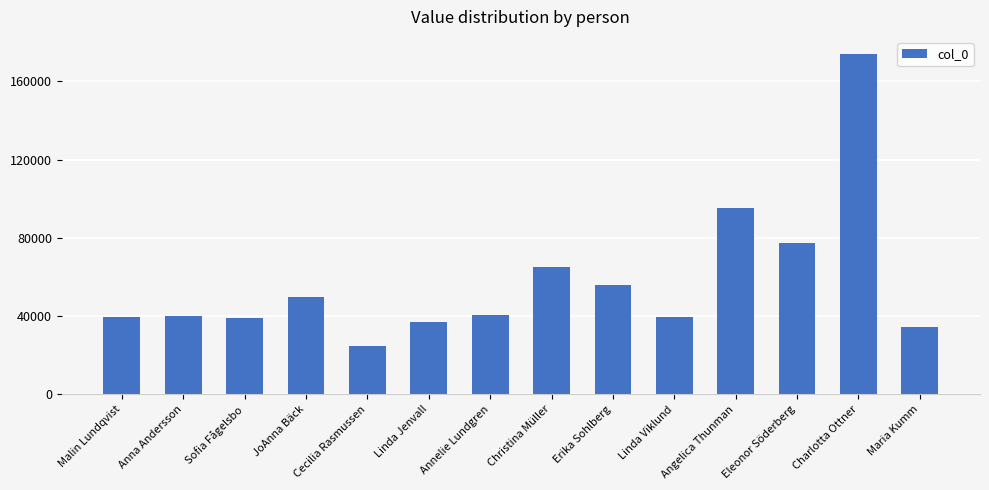

What is the maximum value shown in the chart?

174090